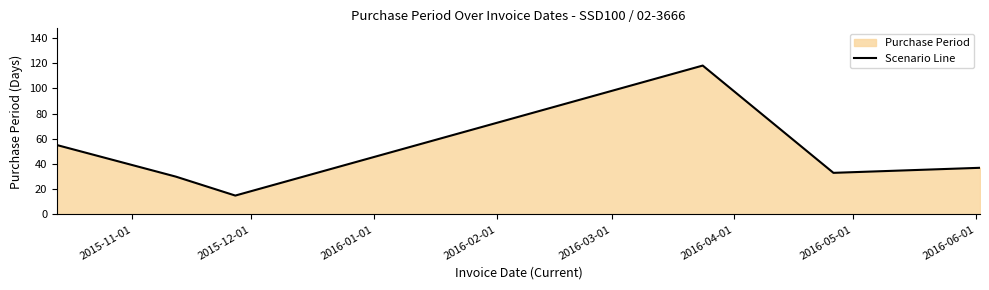

True or false: there are more than 2 points higher than both neighbors.

False